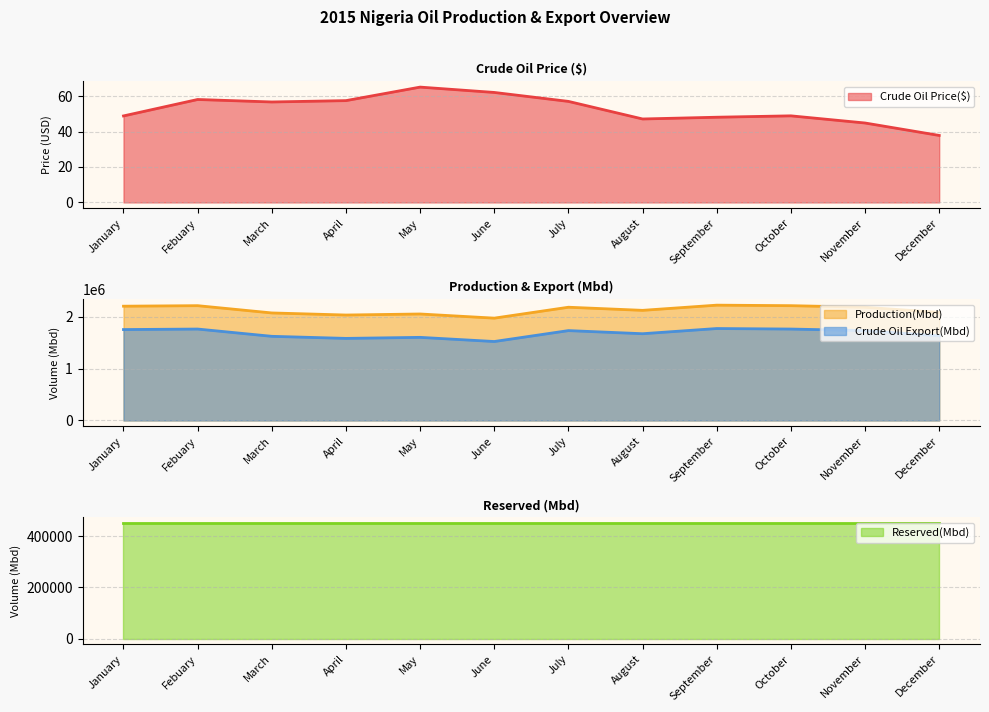

How many interior local peaks does the Crude Oil Price($) series have?

3